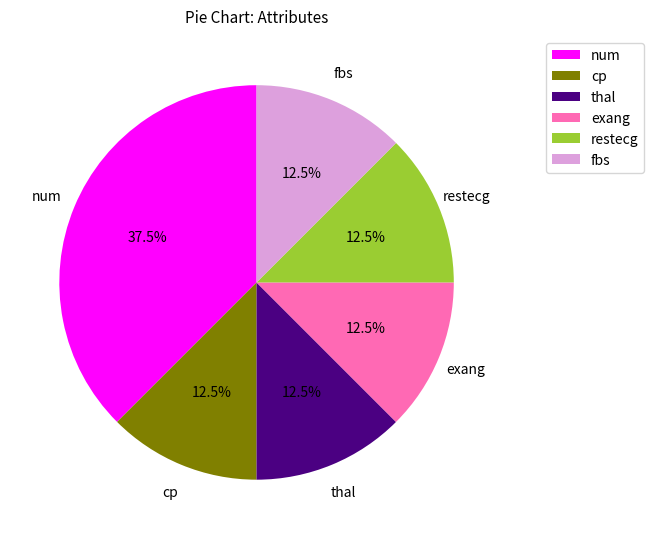

How many segments does this pie chart have?

6